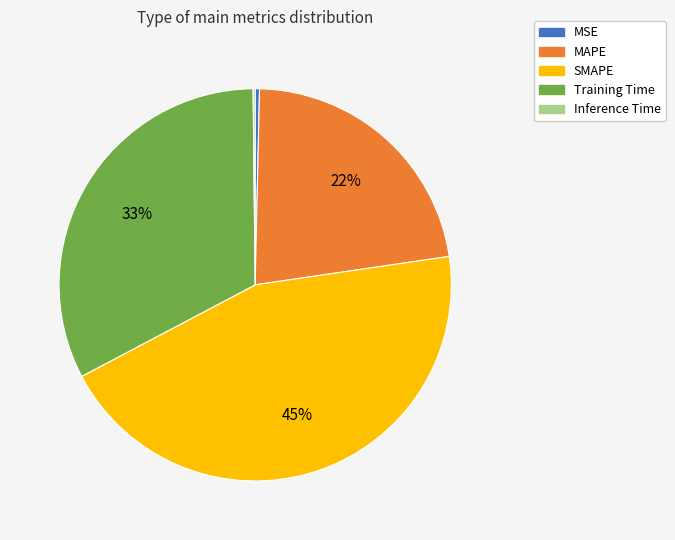

Is there a majority slice in this chart?

No